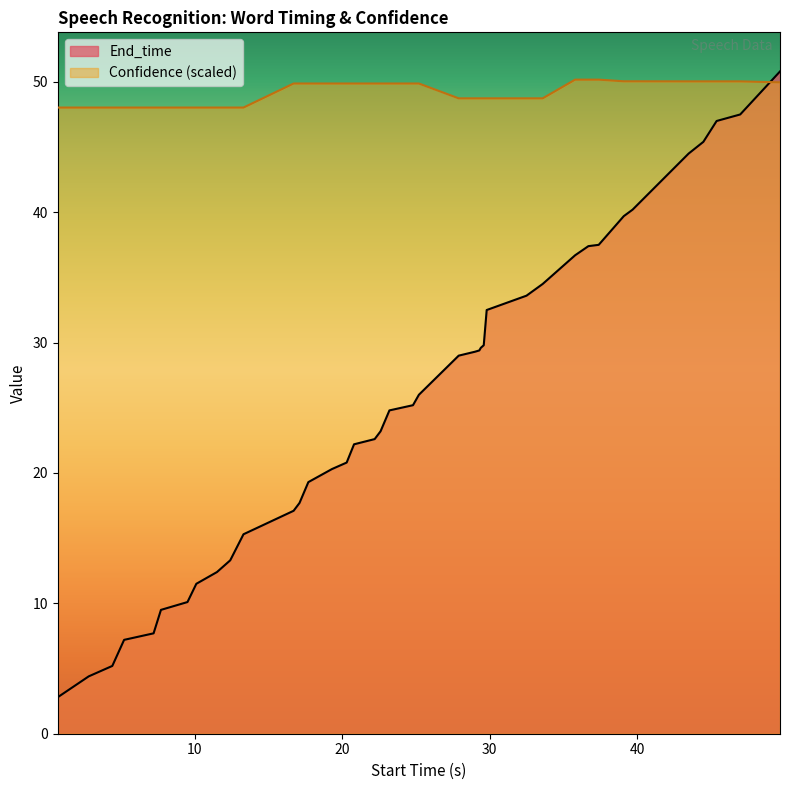

Which series has the widest spread of values?

End_time